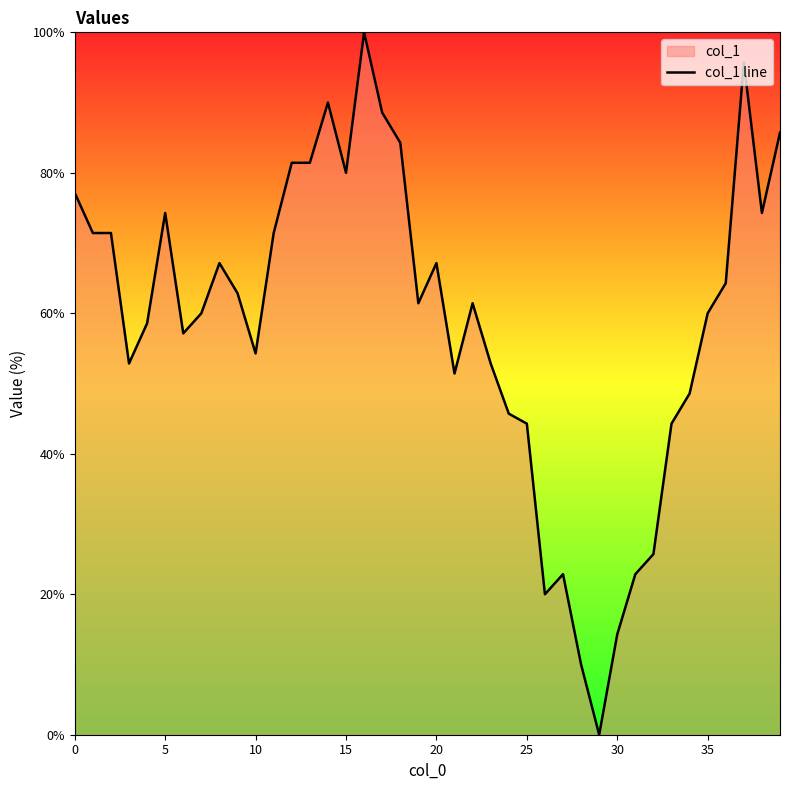

What is the average value?

58.9